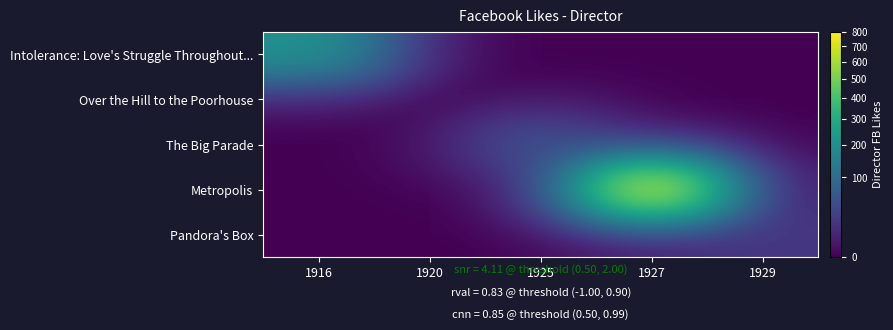

Reading left to right, what are all the values shown in this chart?

Intolerance: Love's Struggle Throughout...: 1916=204	1920=0	1925=0	1927=0	1929=0
Over the Hill to the Poorhouse: 1916=0	1920=0	1925=0	1927=0	1929=0
The Big Parade: 1916=0	1920=0	1925=54	1927=0	1929=0
Metropolis: 1916=0	1920=0	1925=0	1927=756	1929=0
Pandora's Box: 1916=0	1920=0	1925=0	1927=0	1929=21